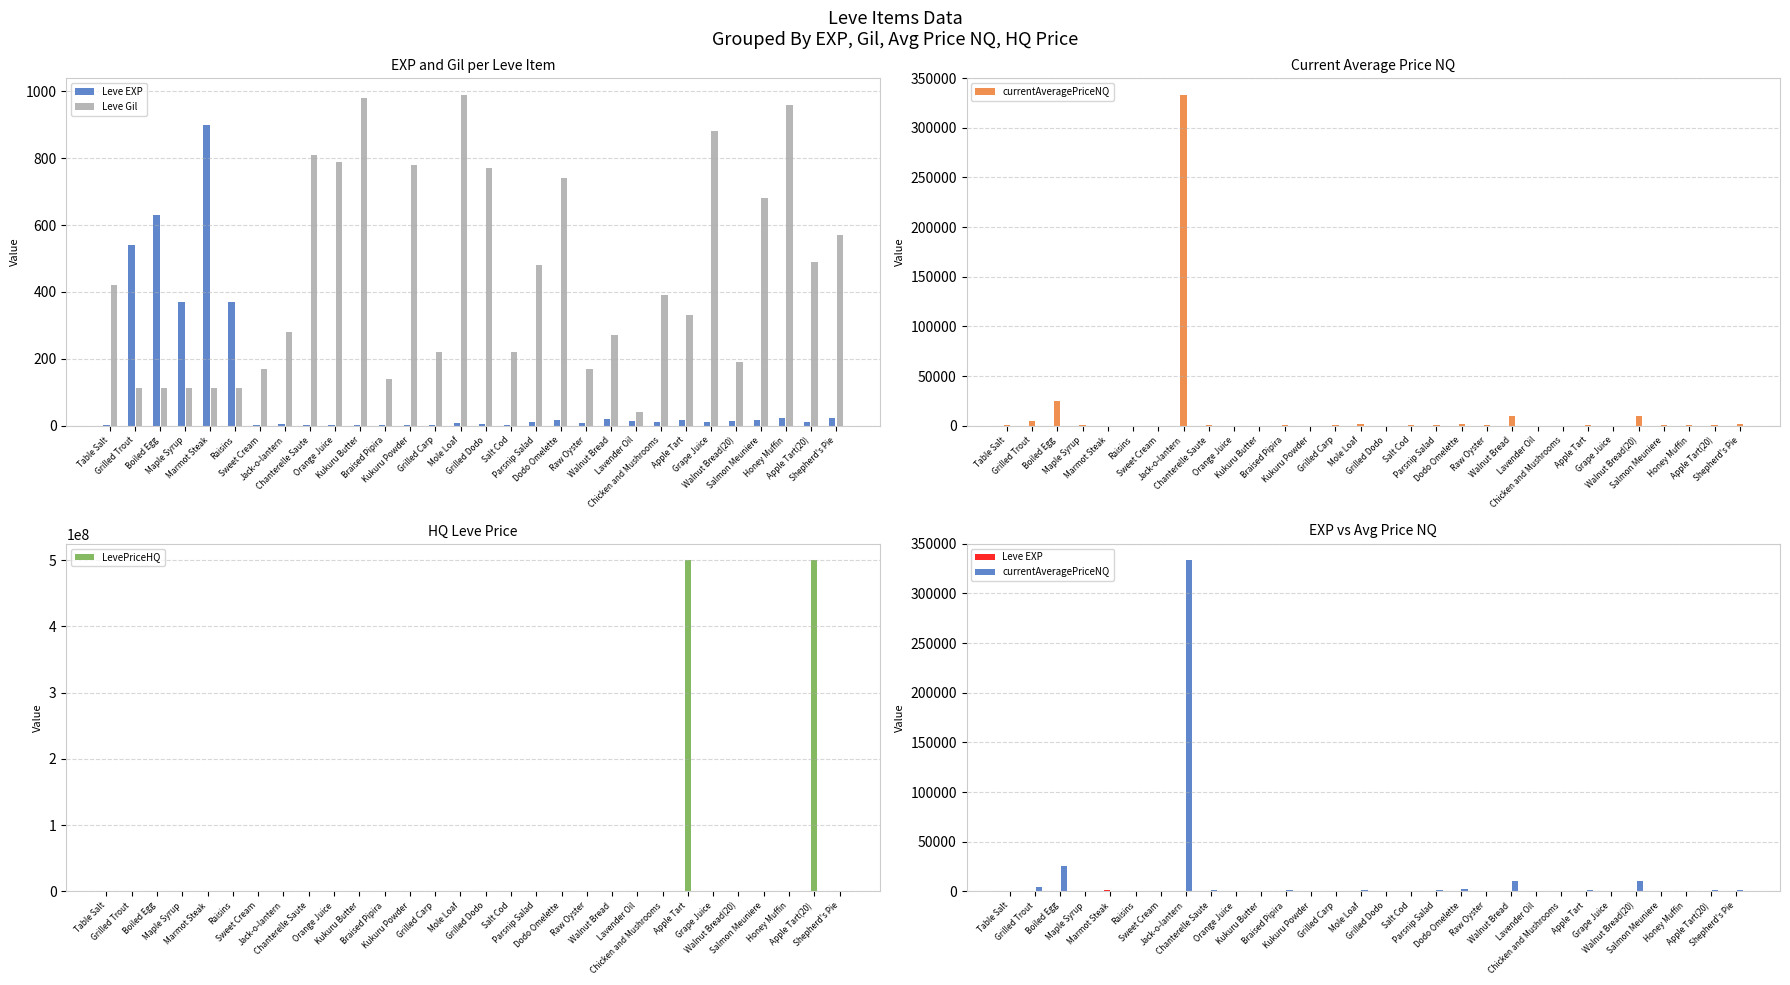

The currentAveragePriceNQ series shows 980.0 at Parsnip Salad. True or false?

True